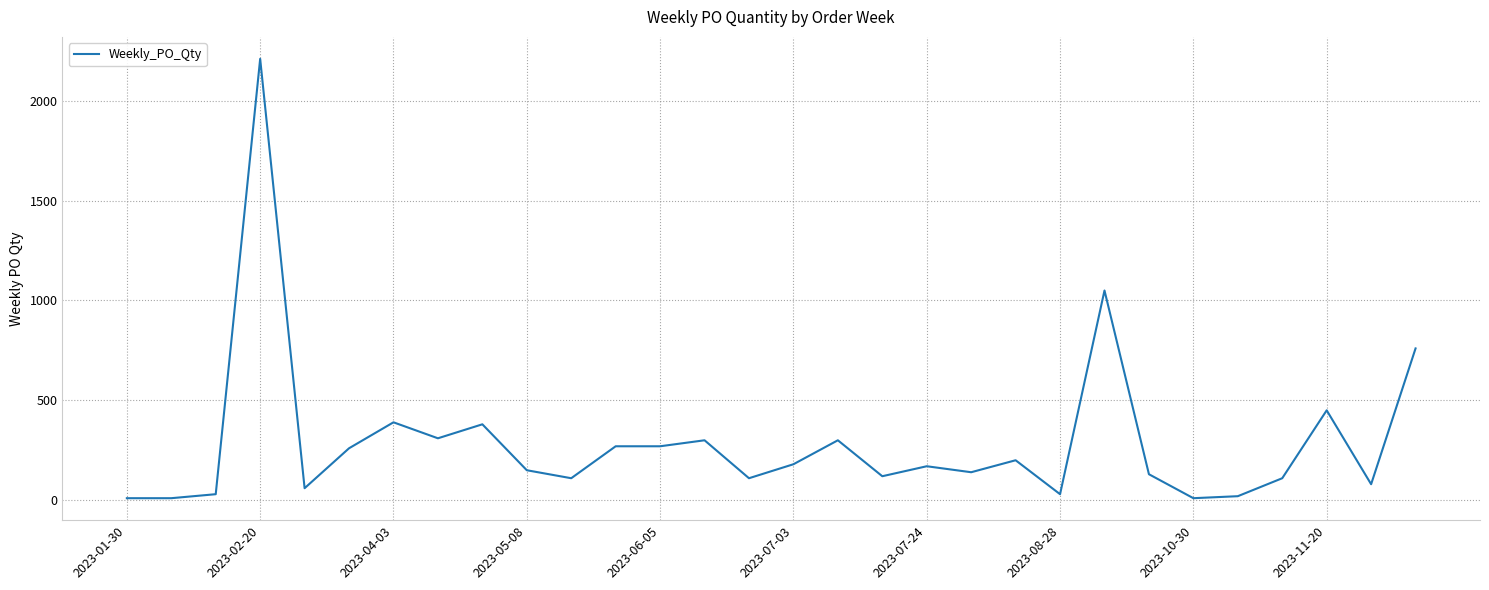

Reading left to right, what are all the values shown in this chart?

10	10	30	2210	60	260	390	310	380	150	110	270	270	300	110	180	300	120	170	140	200	30	1050	130	10	20	110	450	80	760